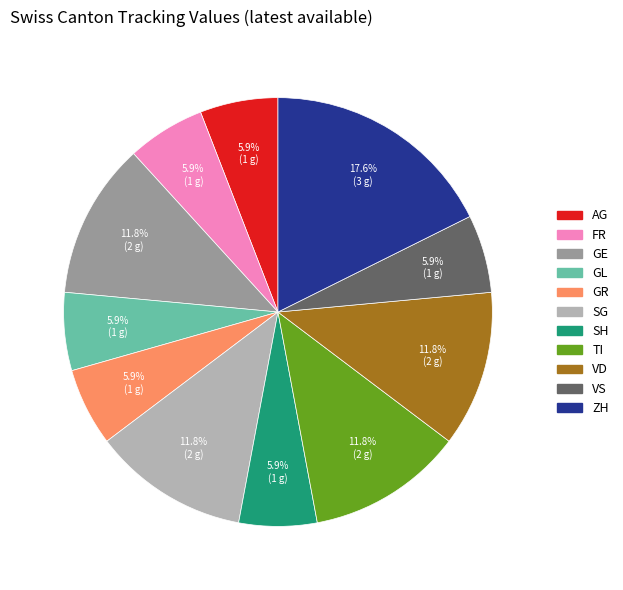

Is there a majority slice in this chart?

No